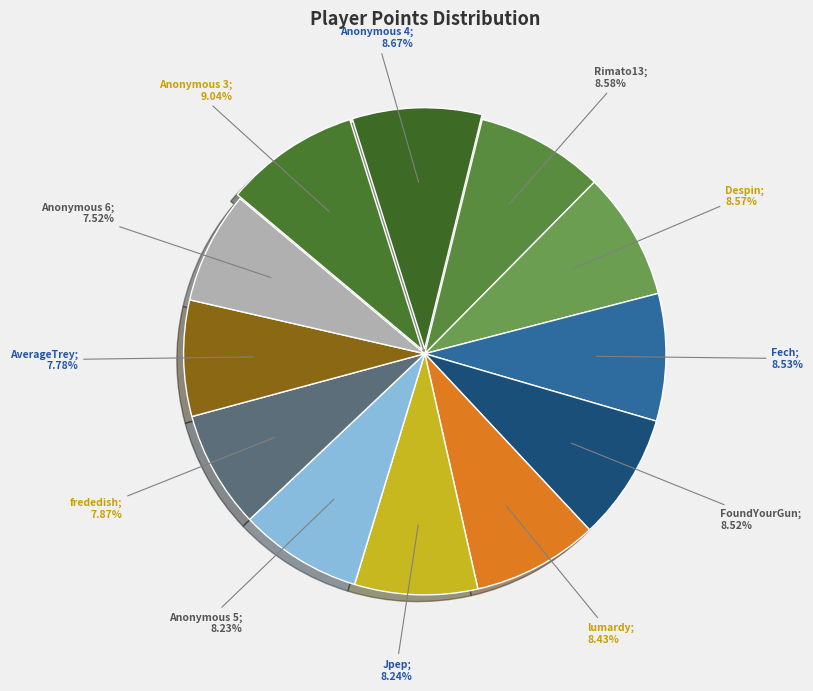

How many segments does this pie chart have?

12